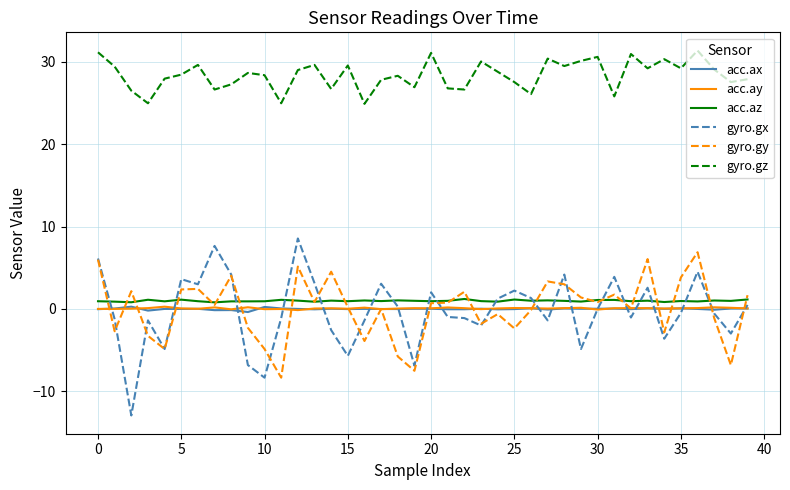

Which series has the widest spread of values?

gyro.gx